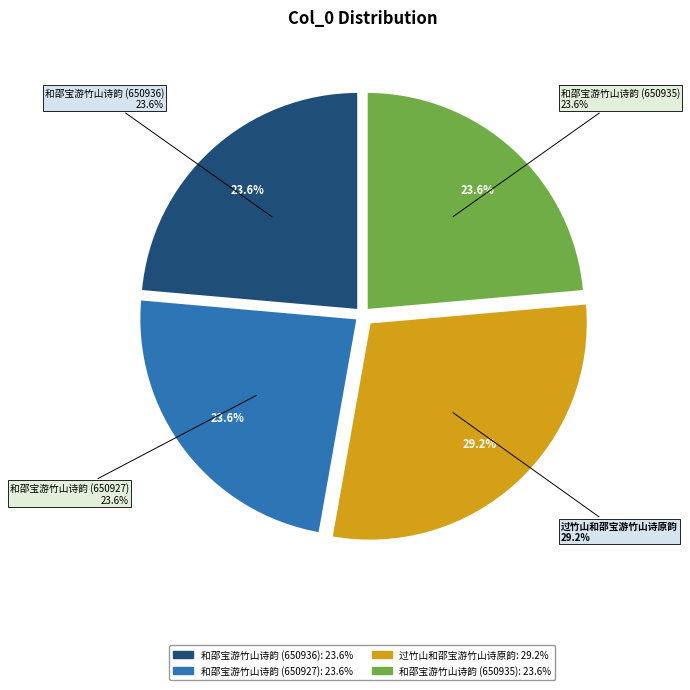

Count the number of slices in the pie.

4